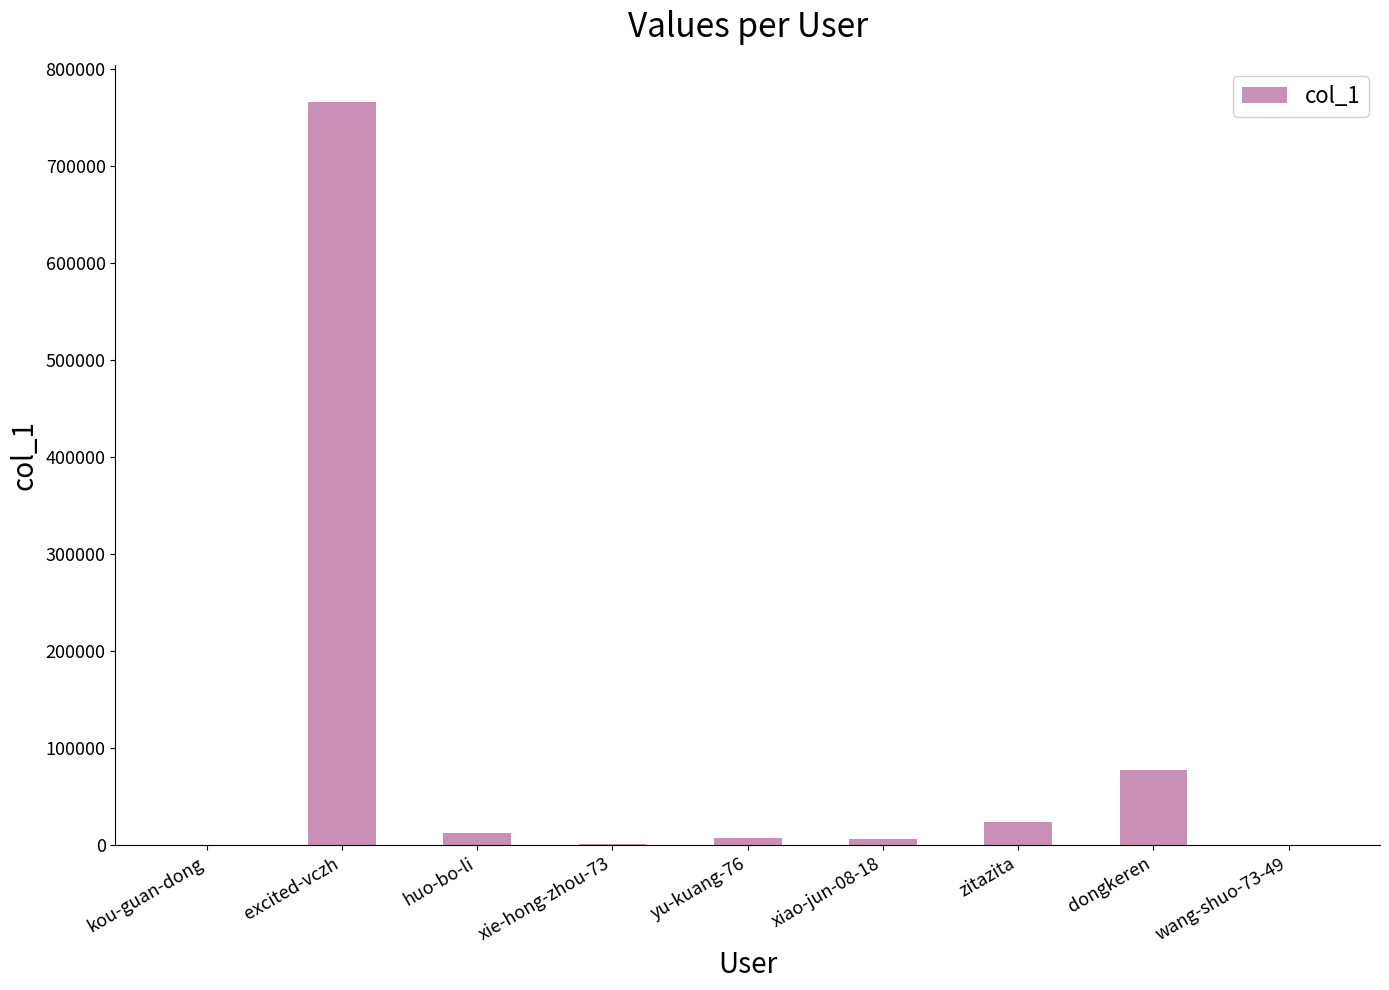

Which category has the highest value across all series?

excited-vczh